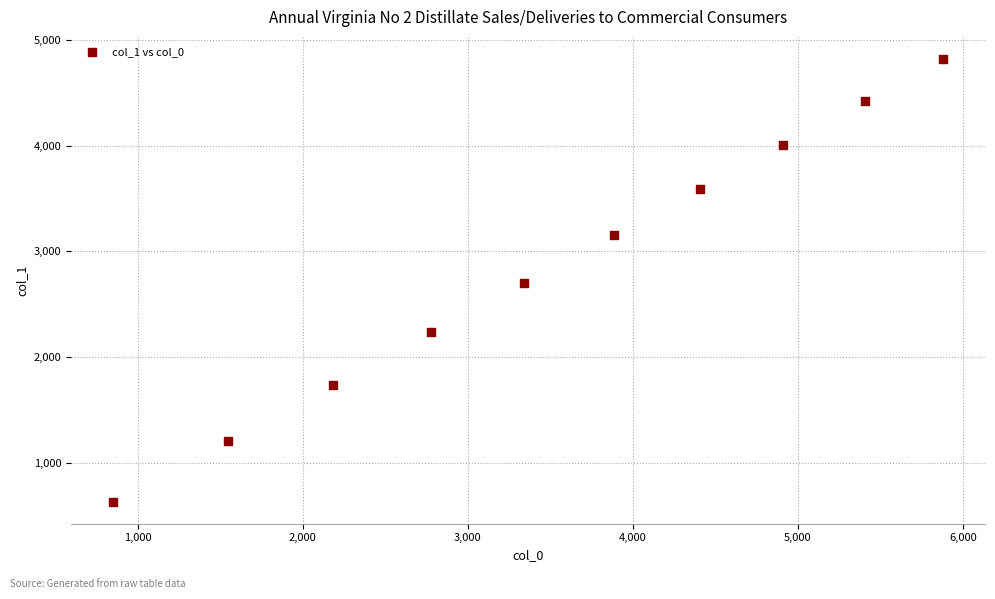

What is the range of Y values (max minus min)?

4190.2